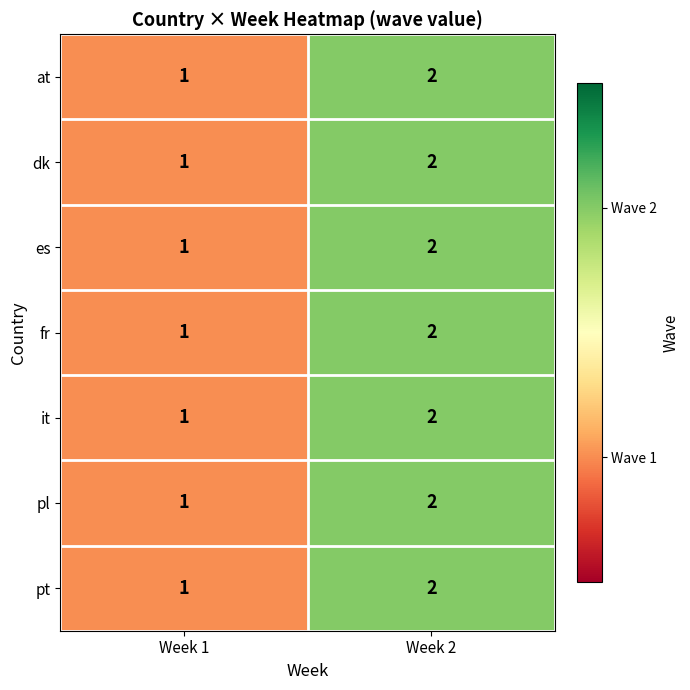

What is the total value across all series at Week 1?

7